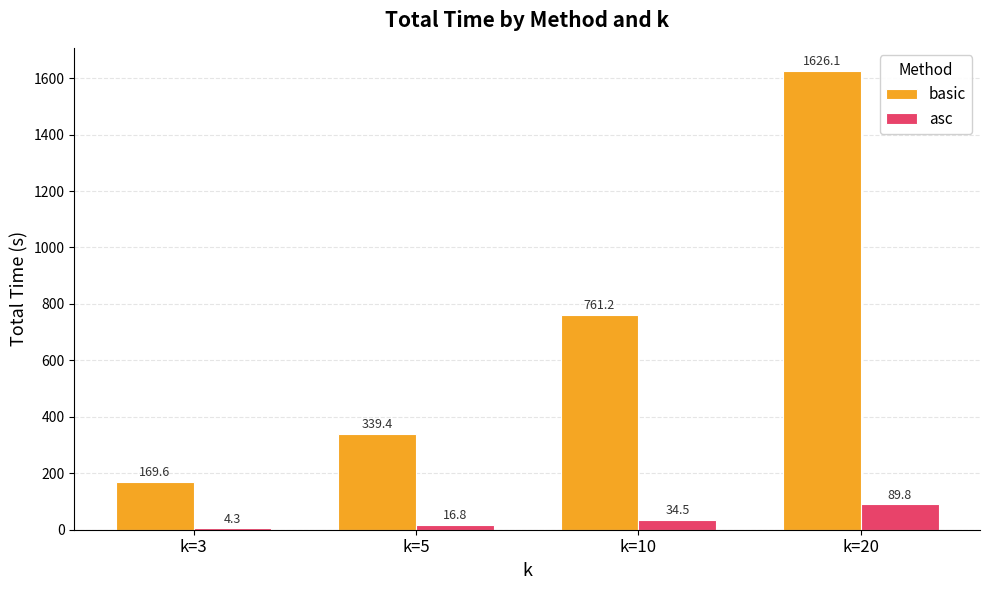

What is the highest value of the asc series?

89.8